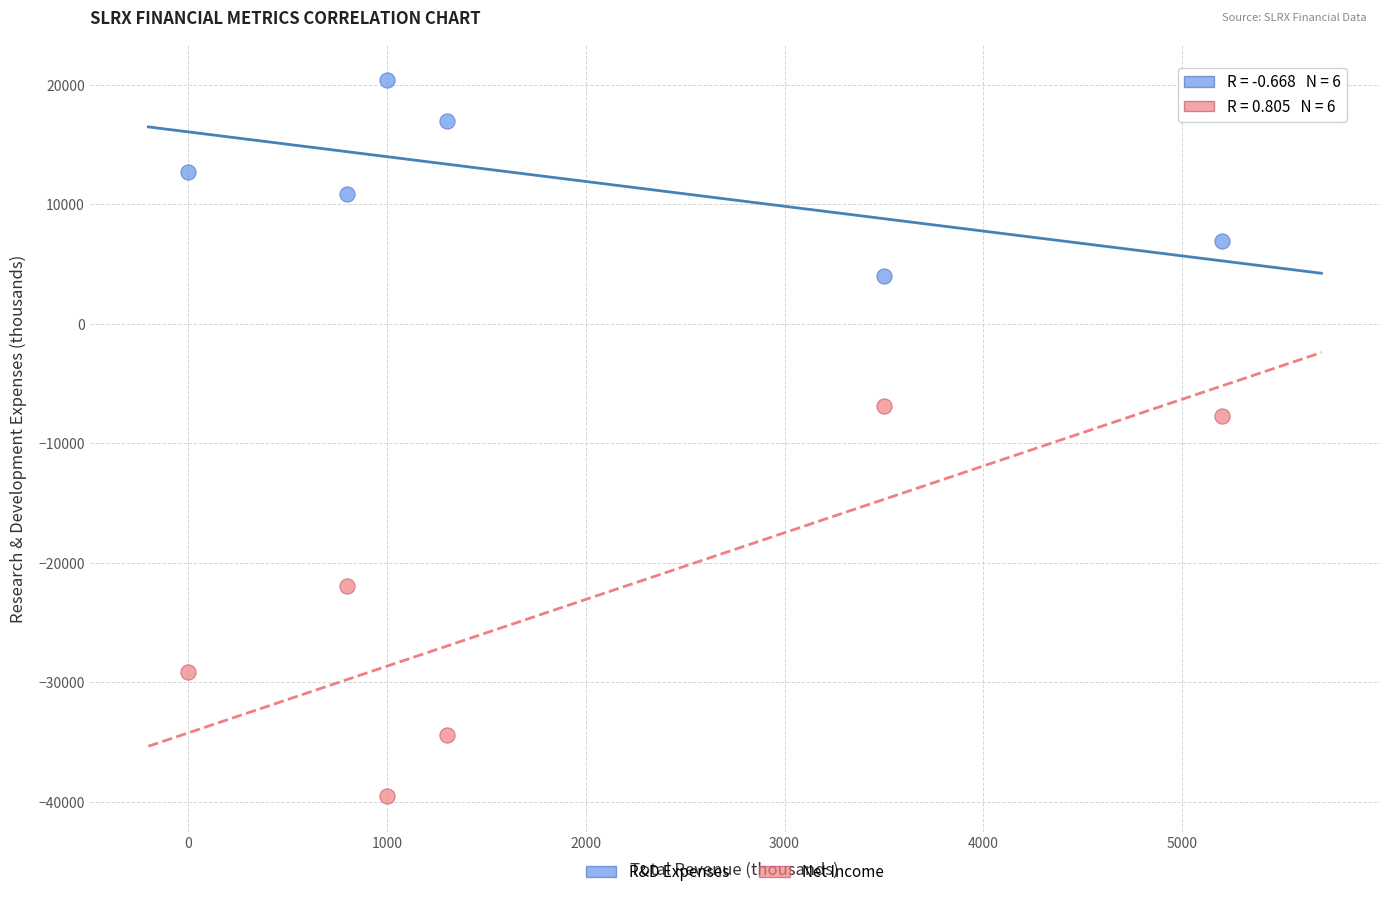

Across all data points, what is the average X value?

1967